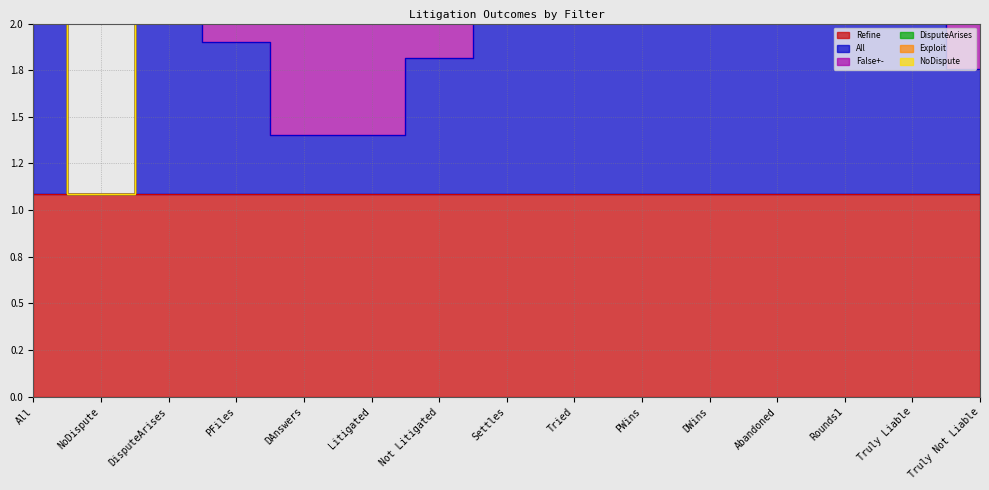

What is the difference between the highest and lowest values at DAnswers?

1.1